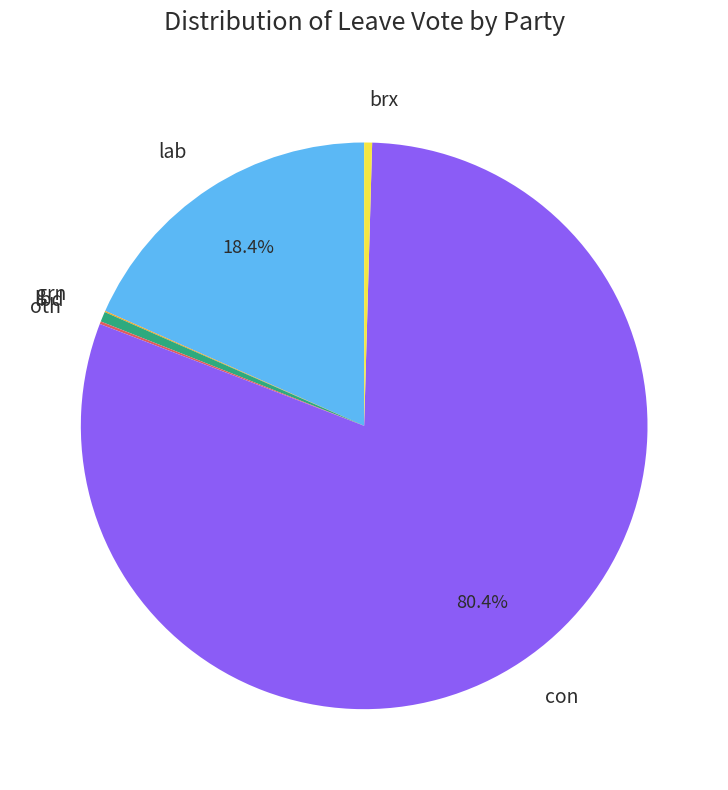

Is the sum of con and lab greater than half?

Yes